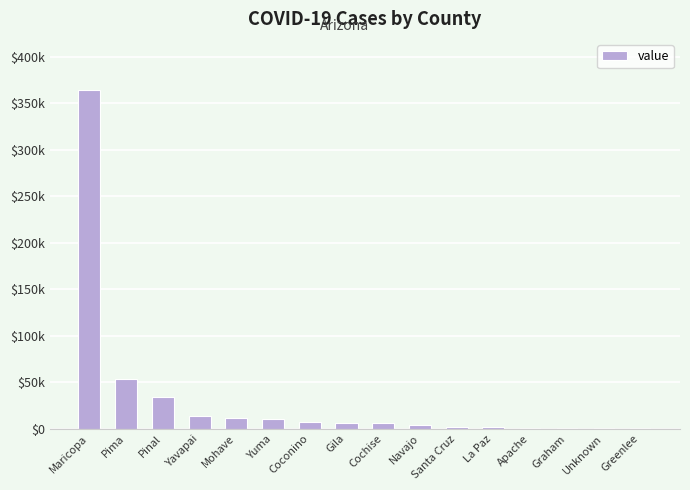

The chart shows a value of 364805 at Maricopa. True or false?

True